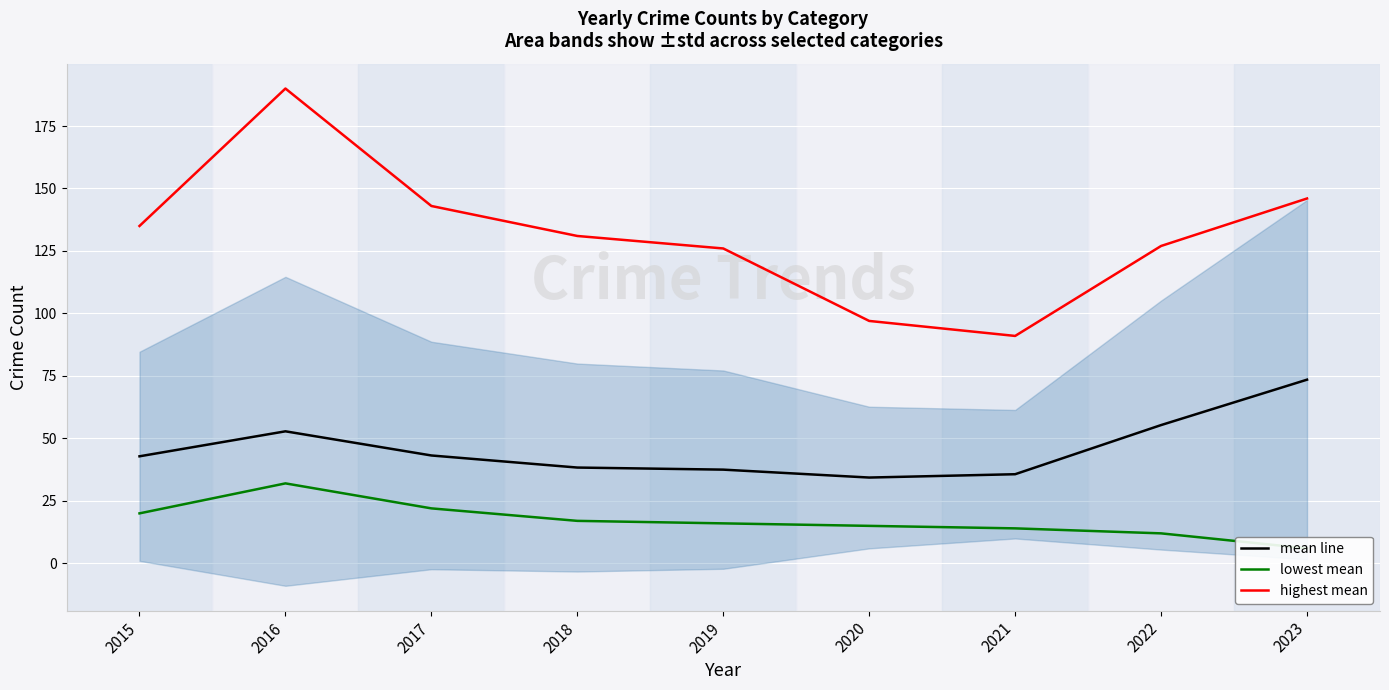

Reading left to right, extract all data points from this chart.

mean line: 42.8	52.8	43.2	38.3	37.5	34.3	35.7	55.3	73.5
lowest mean: 20.0	32.0	22.0	17.0	16.0	15.0	14.0	12.0	6.0
highest mean: 135.0	190.0	143.0	131.0	126.0	97.0	91.0	127.0	146.0